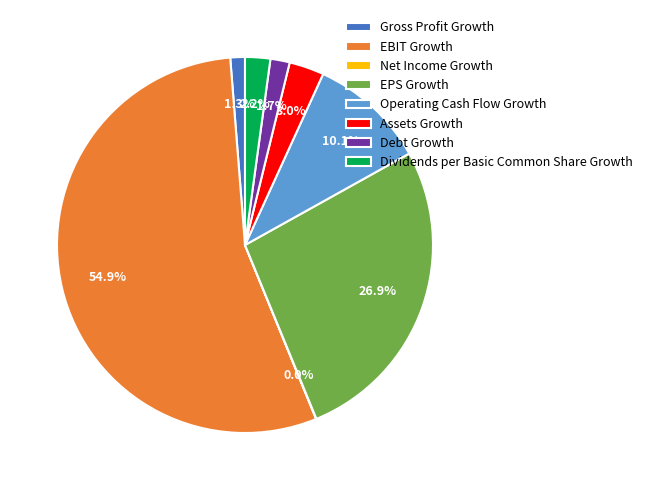

Between Dividends per Basic Common Share Growth and Assets Growth, which is larger?

Assets Growth